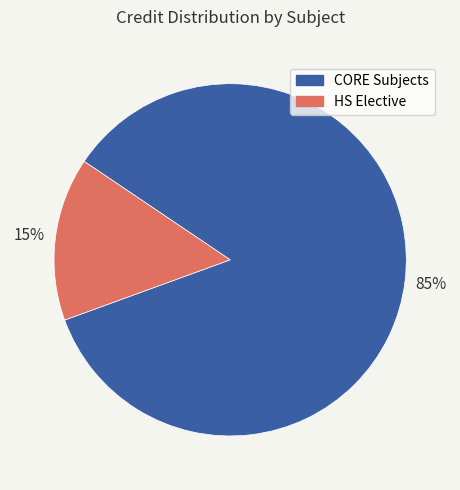

Is the sum of HS Elective and CORE Subjects greater than half?

Yes